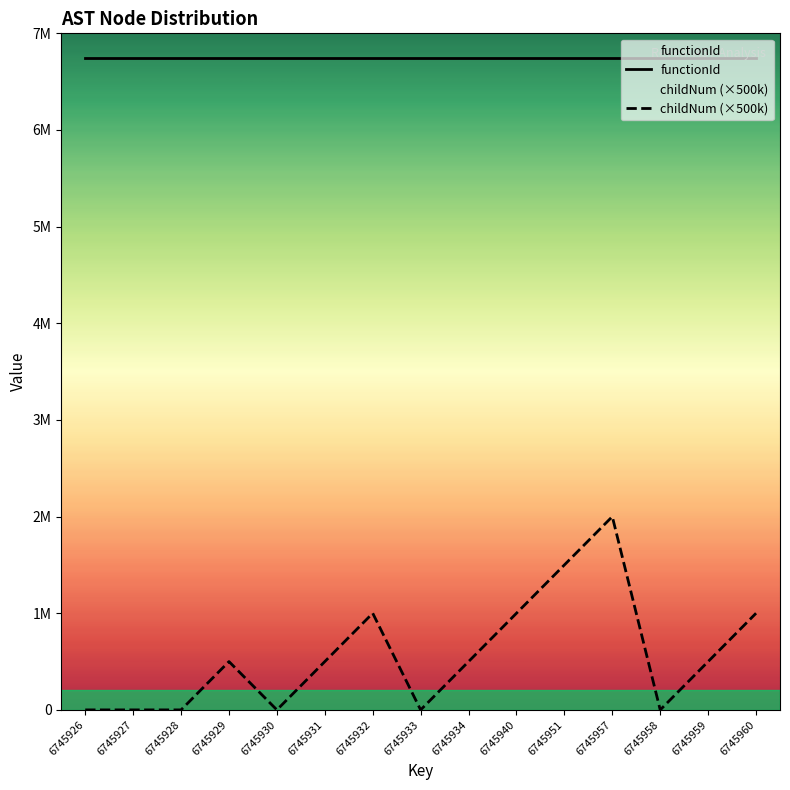

Reading left to right, extract all data points from this chart.

6745926=0	6745927=0	6745928=0	6745929=500000	6745930=0	6745931=500000	6745932=1000000	6745933=0	6745934=500000	6745940=1000000	6745951=1500000	6745957=2000000	6745958=0	6745959=500000	6745960=1000000